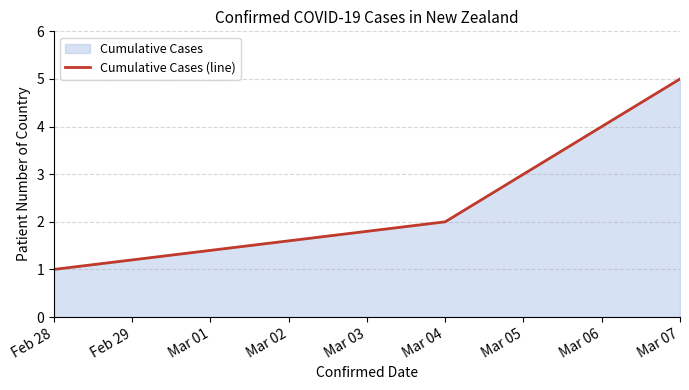

Is it true that the value at Feb 28 is 1?

True